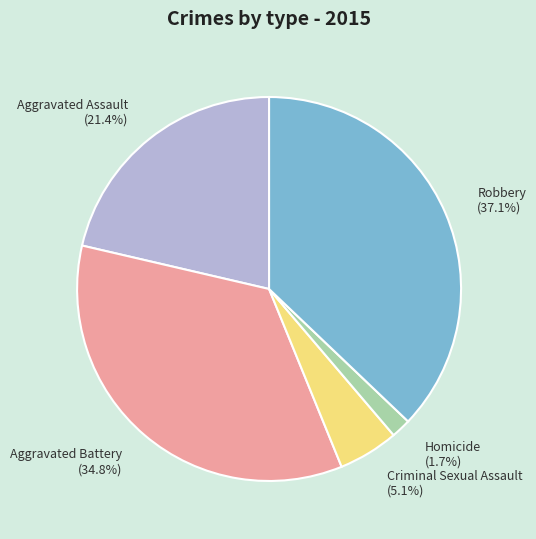

Which has a higher value, Homicide or Criminal Sexual Assault?

Criminal Sexual Assault